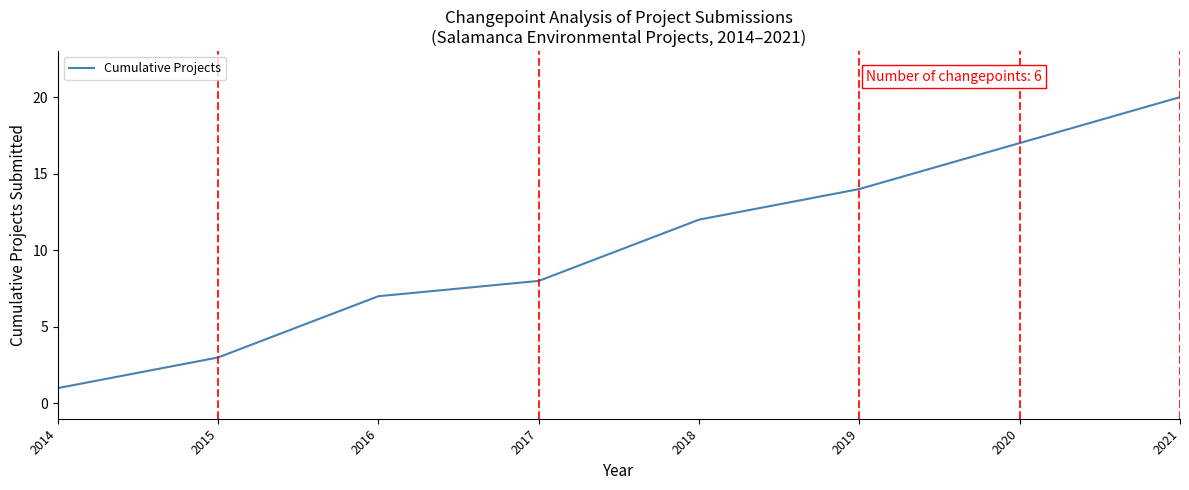

Is this an area chart (filled region under the line)?

No